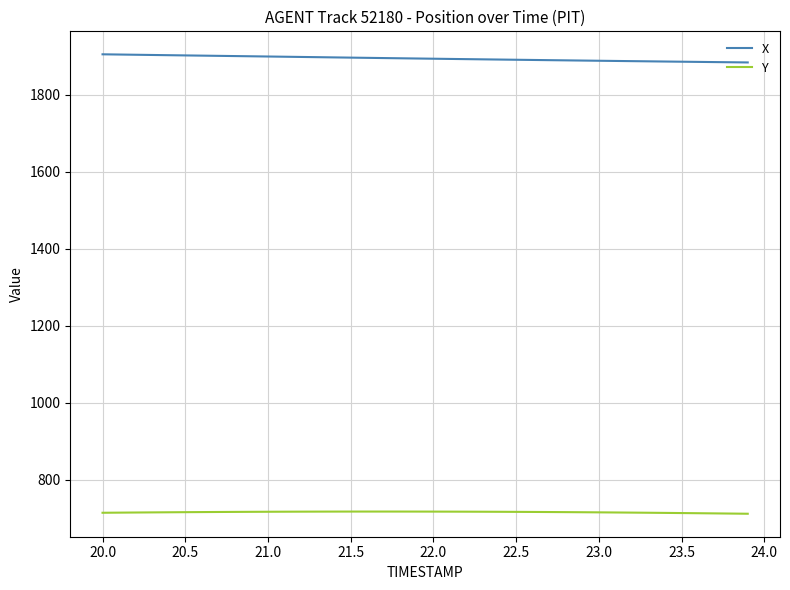

Which series has the largest total across all categories?

X